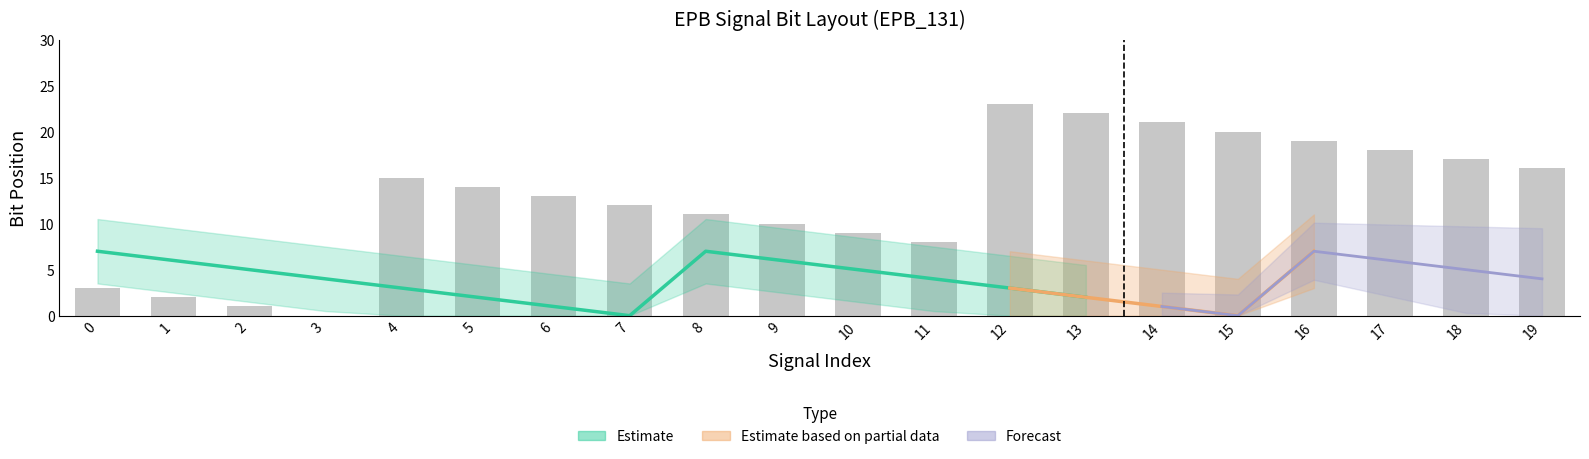

True or false: the data shows 7 at 8.

False